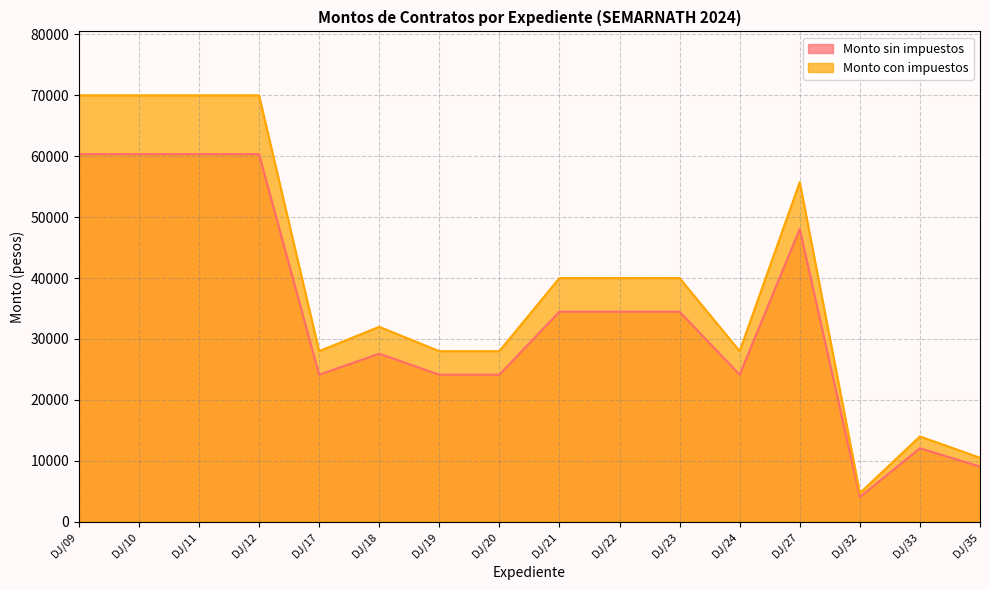

Is it true that Monto con impuestos equals 42014.7 at DJ/11?

False